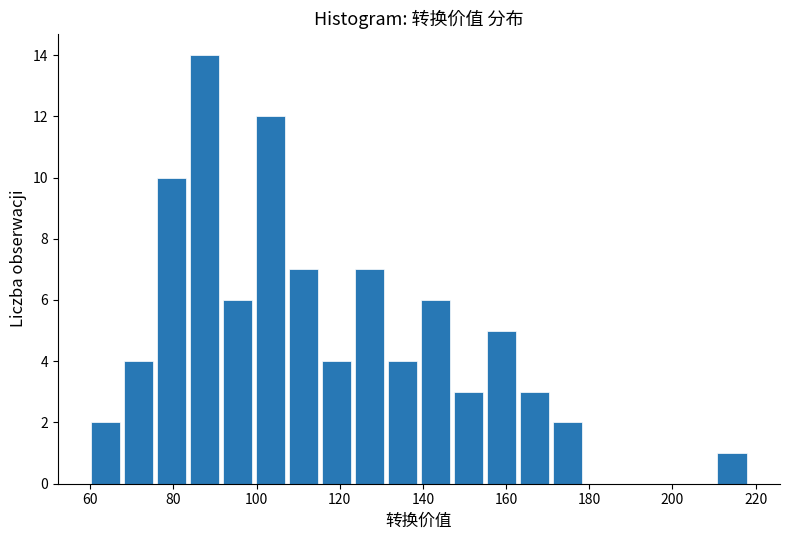

Read against the x-axis, roughly where is the centre of the tallest bar?

88